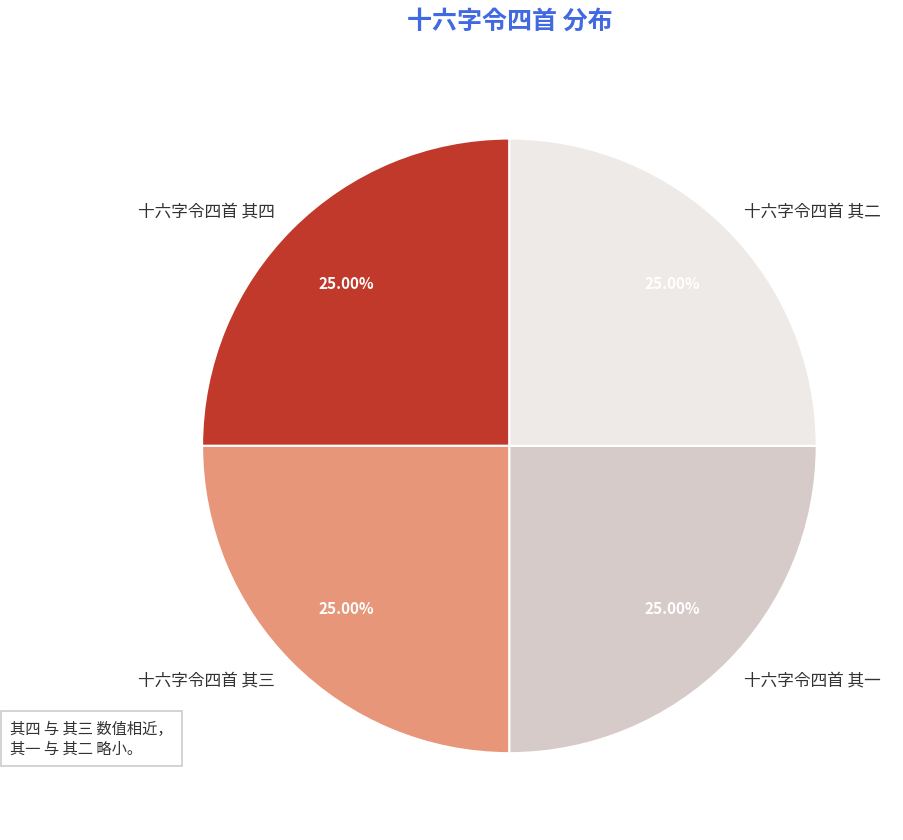

The 十六字令四首 其三 slice represents 25% of the pie. True or false?

True